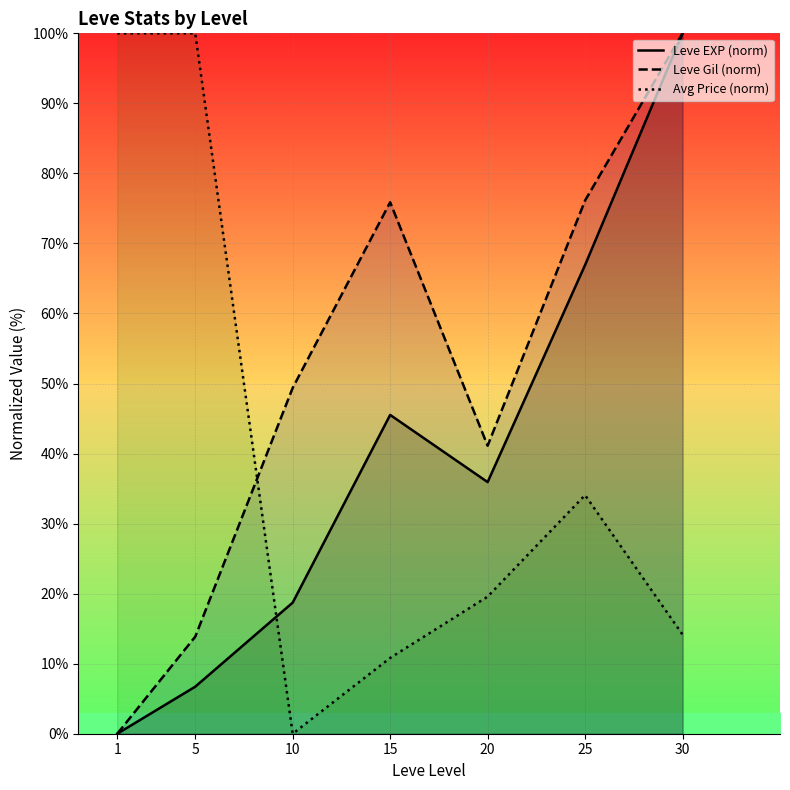

True or false: Leve Gil (norm) has a value of -35.4 at 1.

False